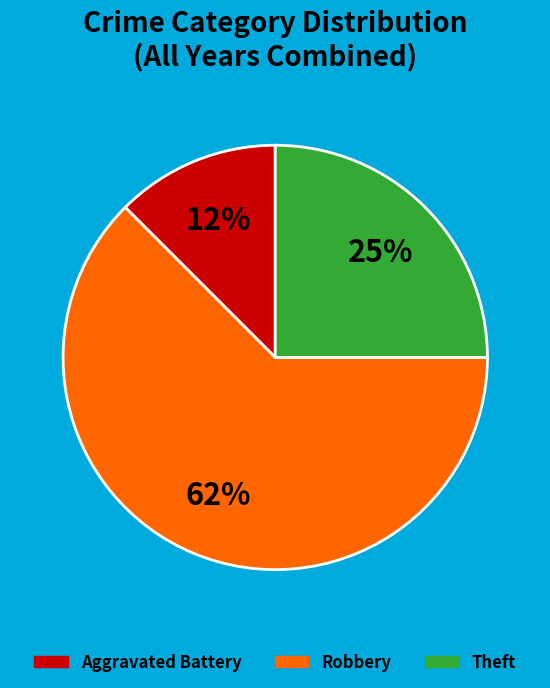

To the nearest percent, what is the average slice percentage?

33%